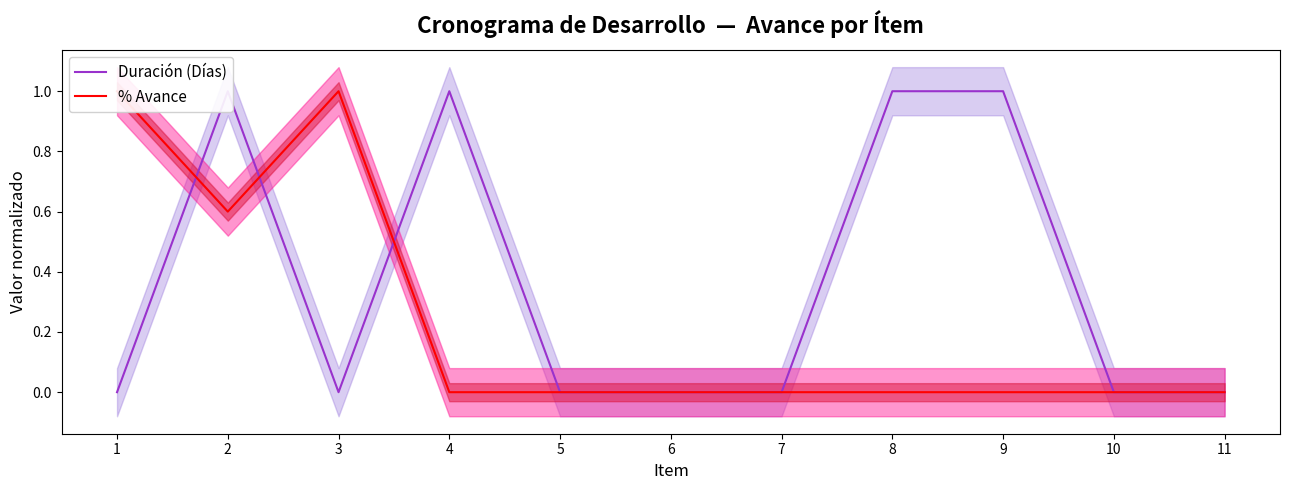

How many data points in Duración (Días) are above 0?

4